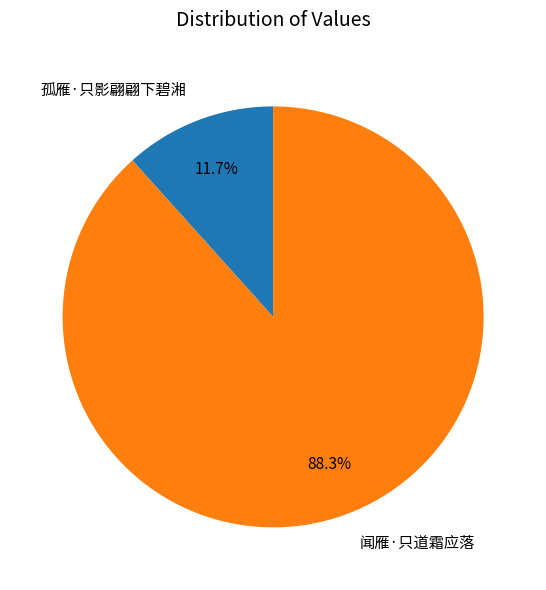

Is it true that 孤雁·只影翩翩下碧湘 is 12% of the pie?

True